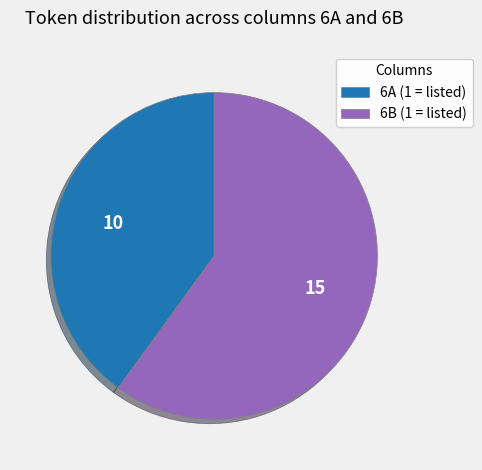

The 6B (1 = listed) slice represents 60% of the pie. True or false?

True